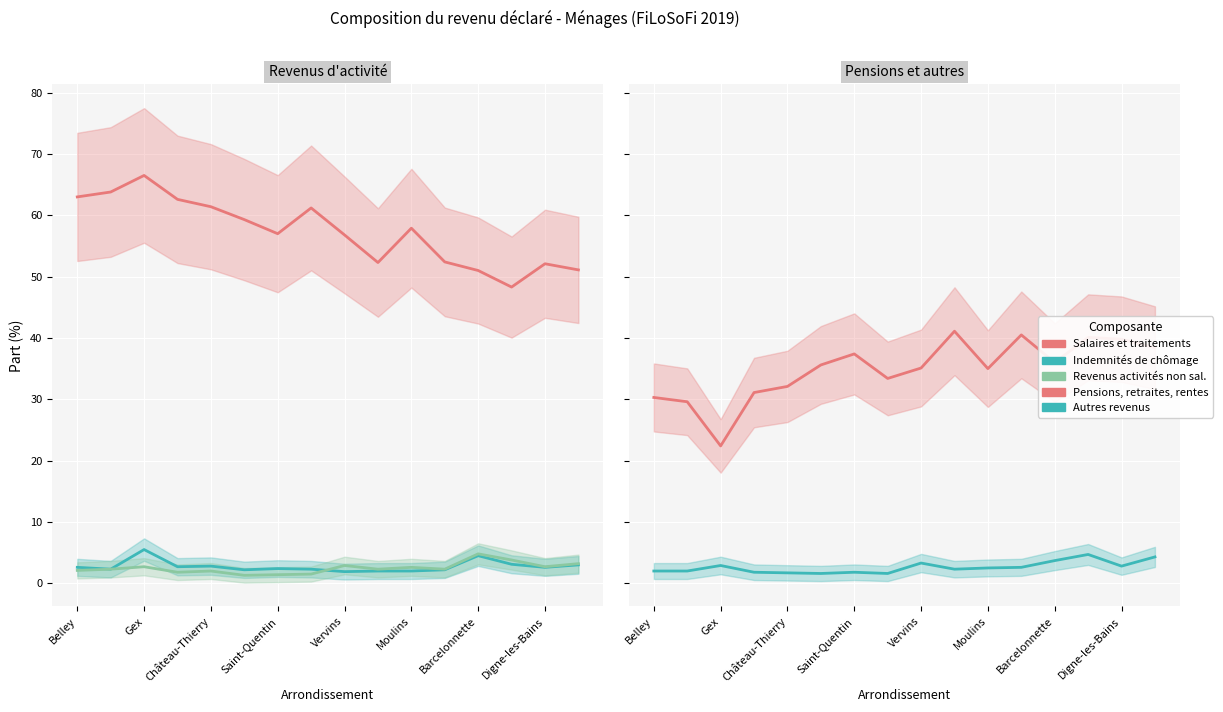

The Revenus activités non sal. series shows 2.7 at Barcelonnette. True or false?

False